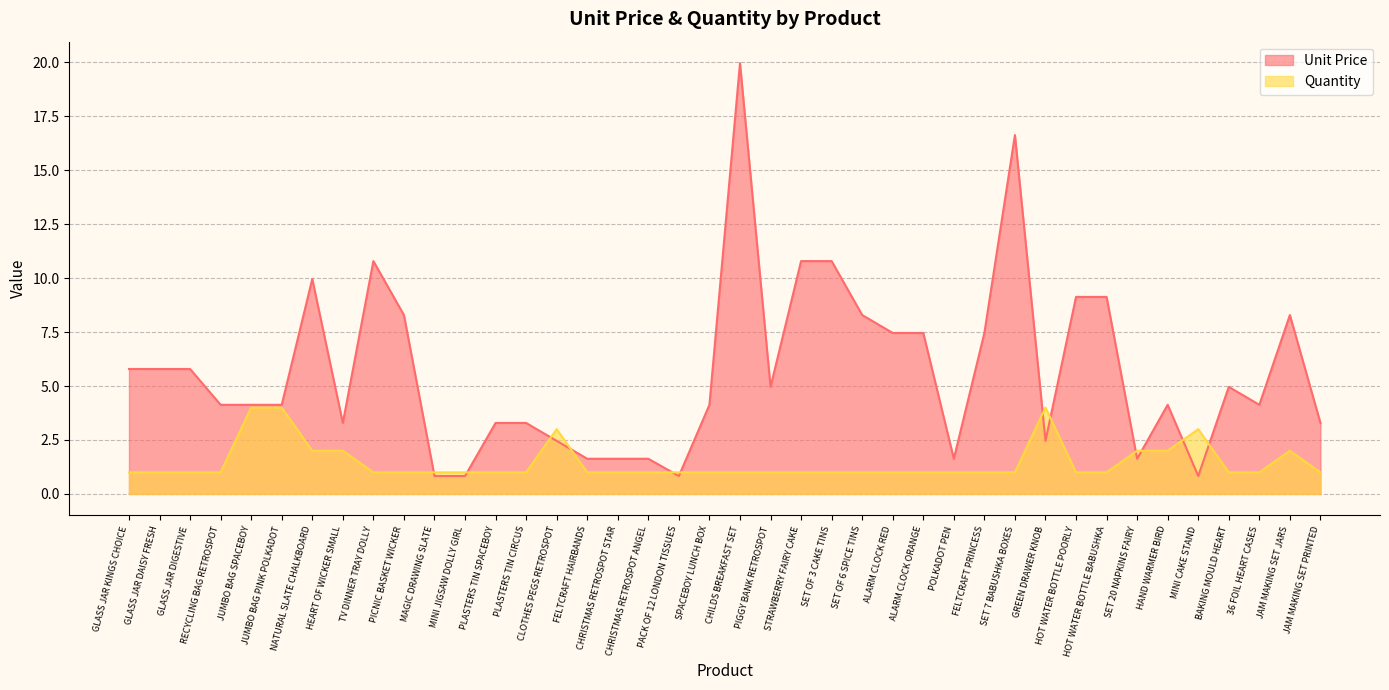

In Quantity, how many points are higher than both neighbors (excluding endpoints)?

4